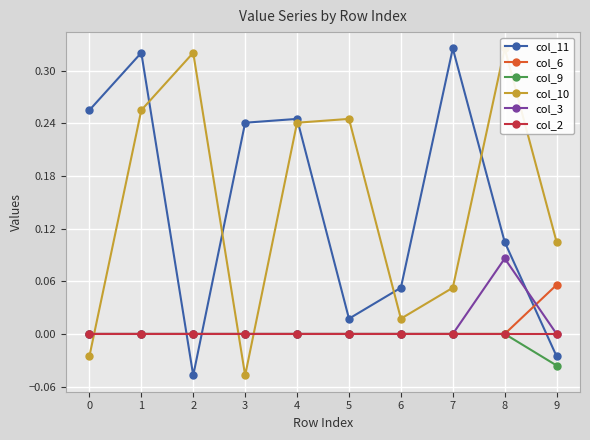

The value of col_3 at 4 is 0.0. True or false?

True